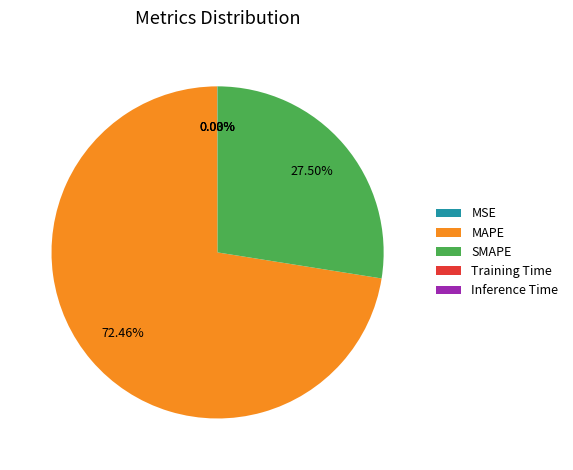

Is there a majority slice in this chart?

Yes